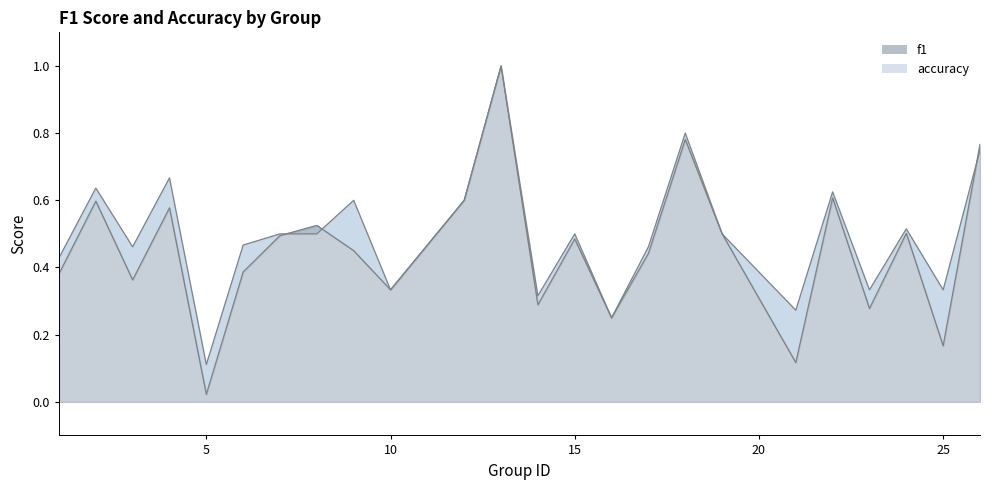

Which category has the lowest value across all series?

5